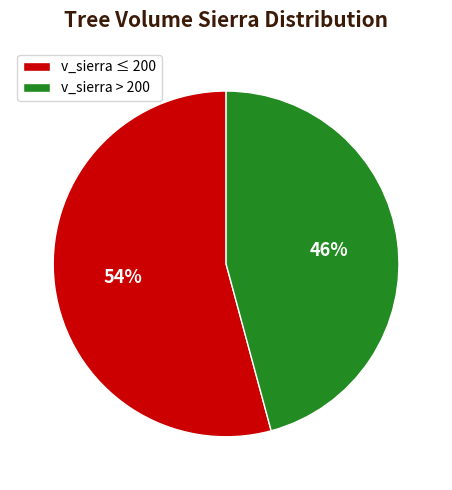

To the nearest percent, what portion does v_sierra > 200 represent?

46%